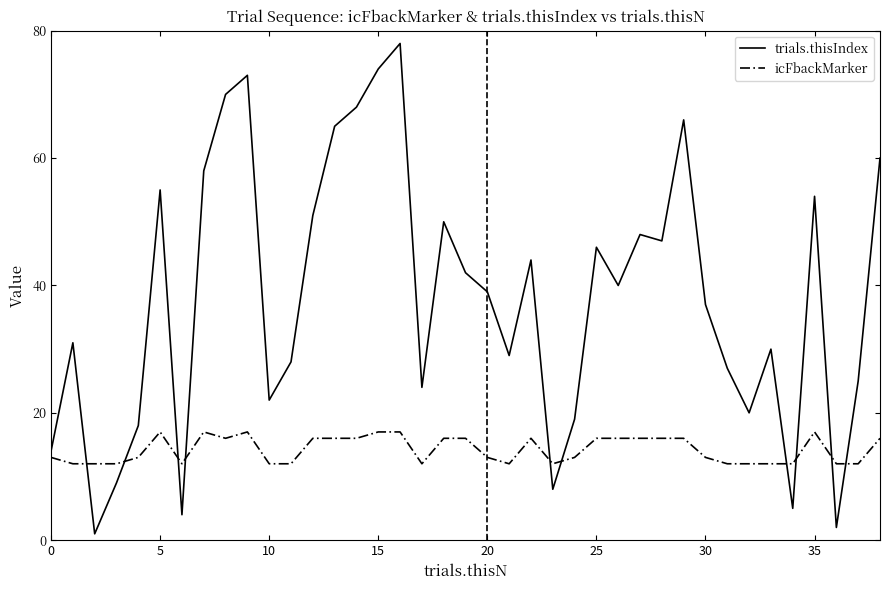

Which series has the largest total across all categories?

trials.thisIndex